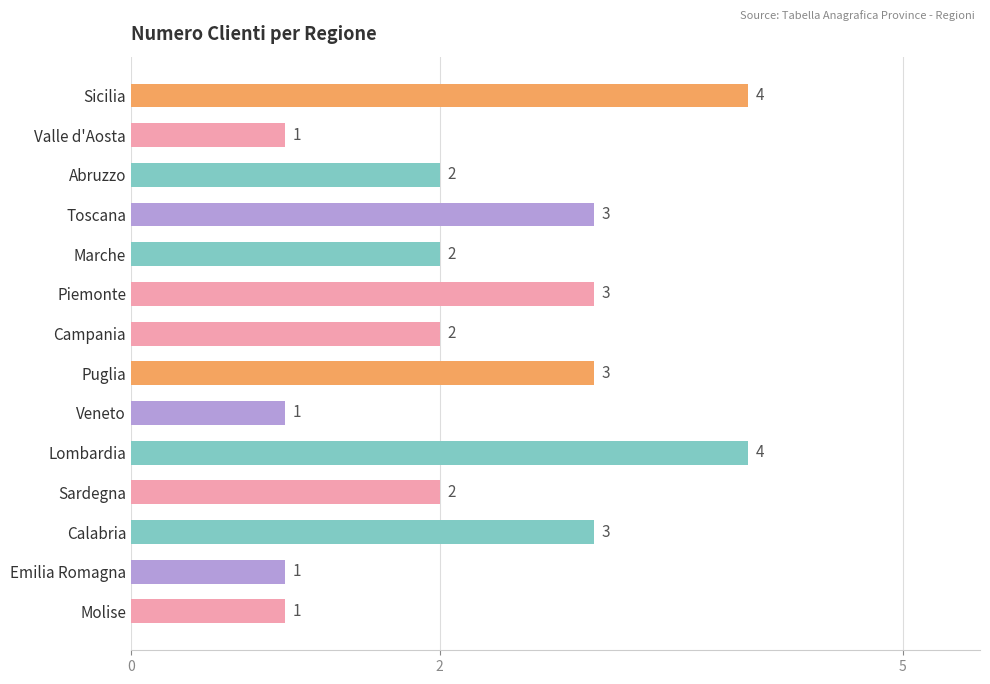

What is the change in value from Marche to Lombardia?

+2